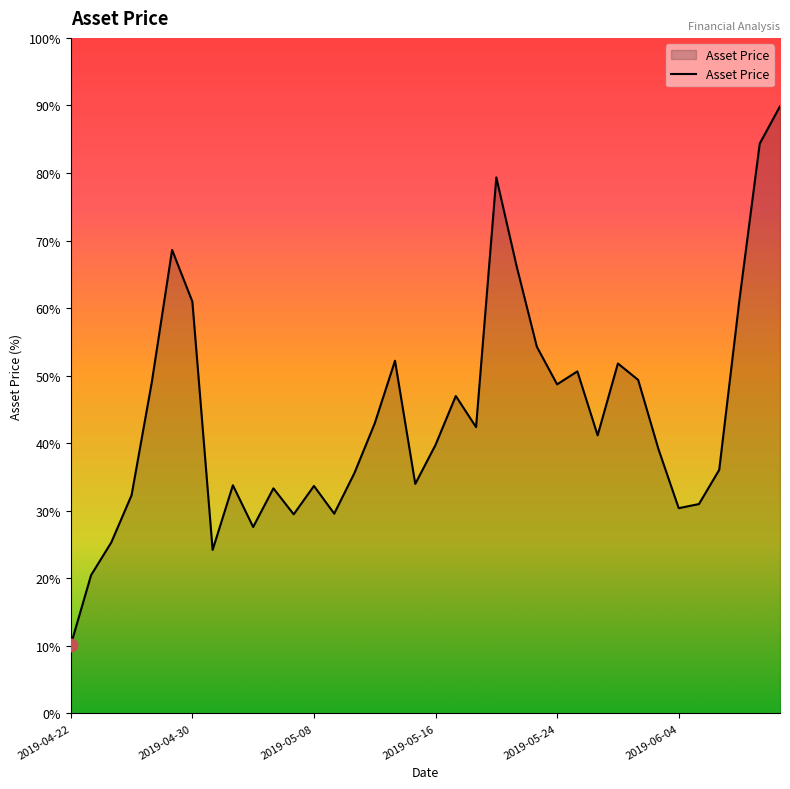

Is this an area chart (filled region under the line)?

Yes